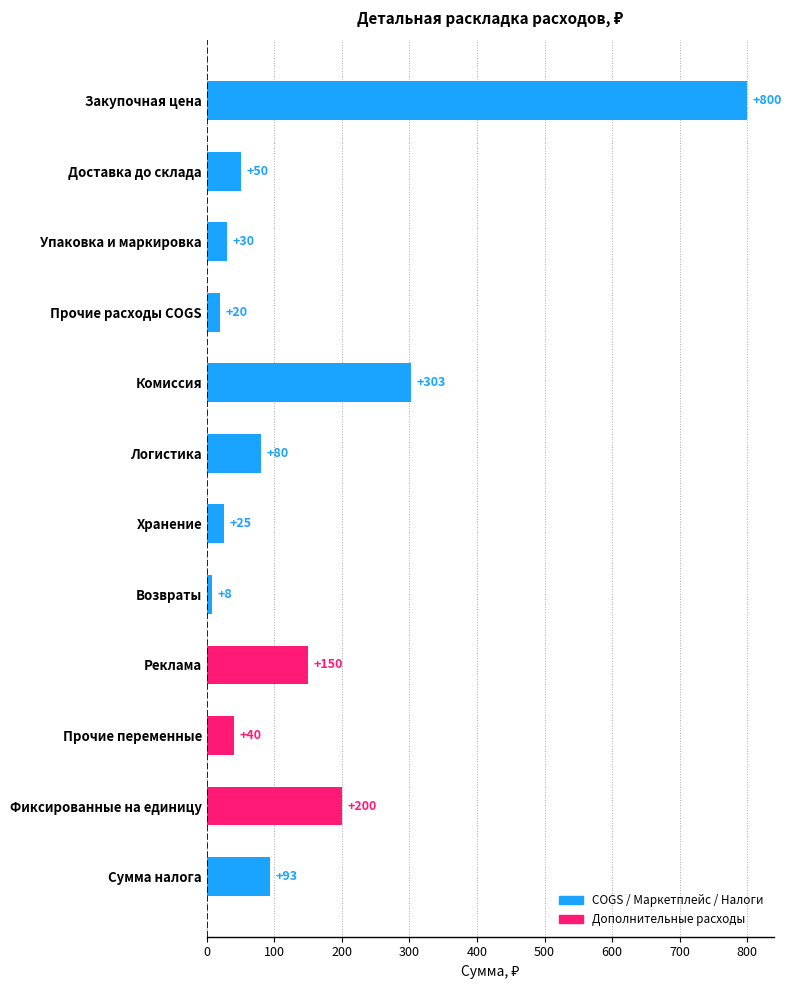

How many series are shown in this chart?

1